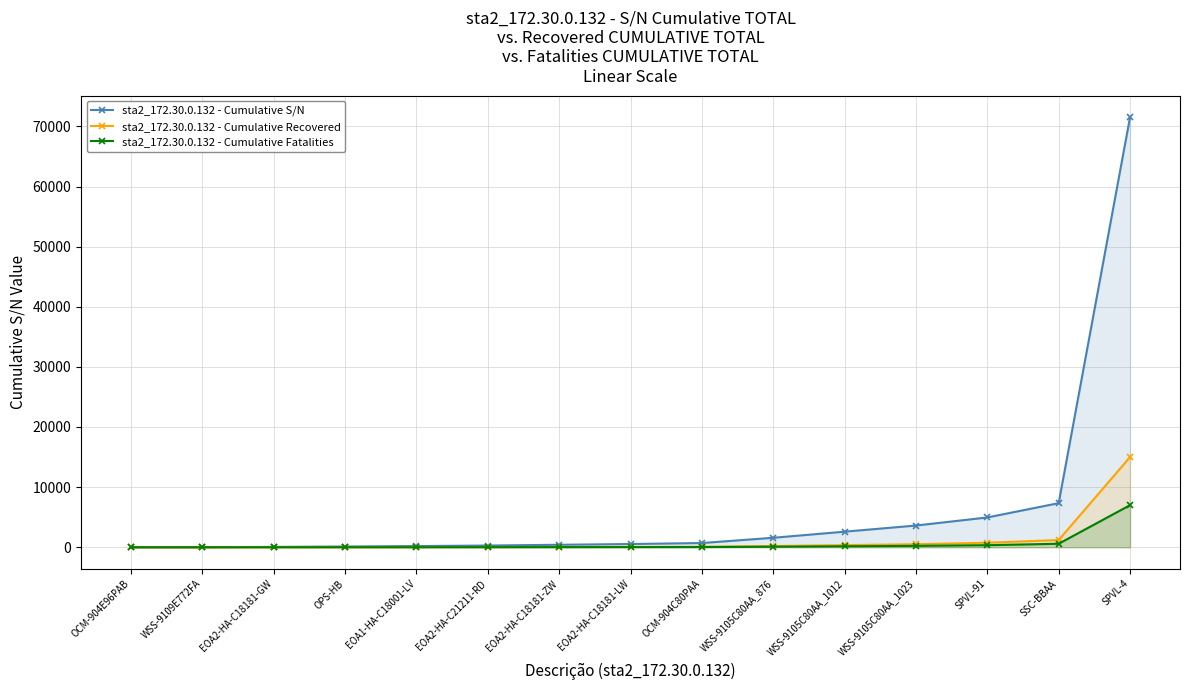

True or false: sta2_172.30.0.132 - Cumulative S/N and sta2_172.30.0.132 - Cumulative Recovered cross at least once.

False